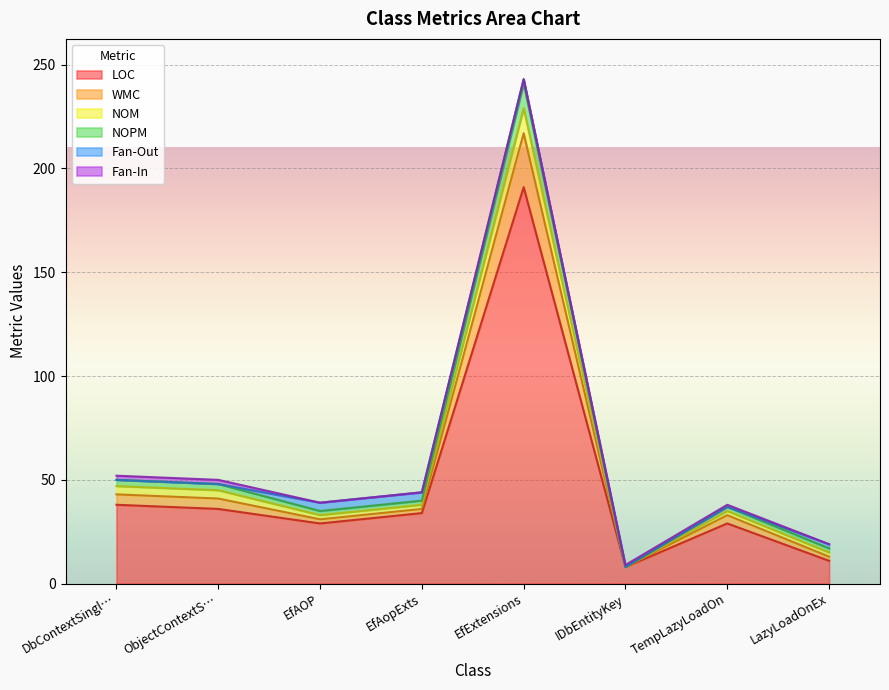

At which category is the sum across all series the highest?

EfExtensions